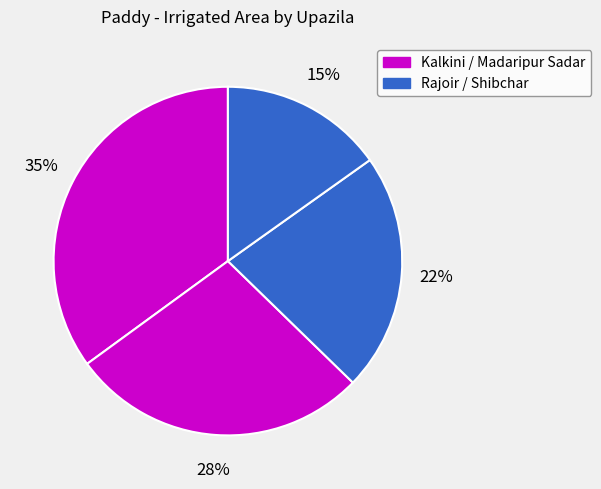

Count the number of slices in the pie.

4